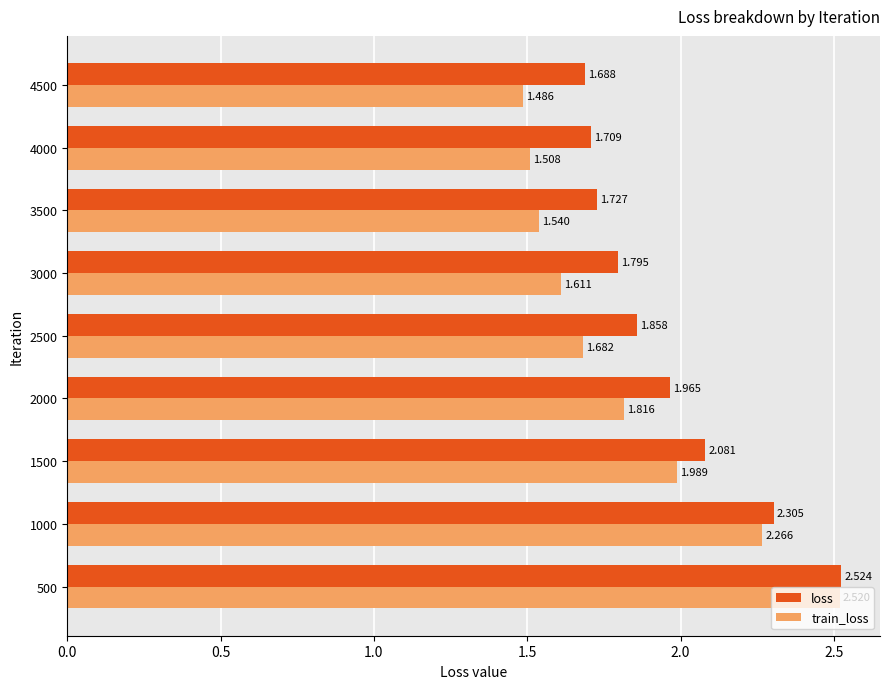

Rank the series by their average value, from lowest to highest.

train_loss, loss